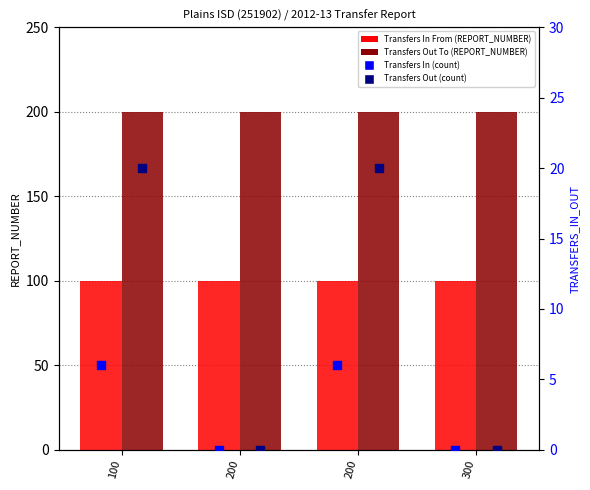

What is the total value across all series at 200?

300